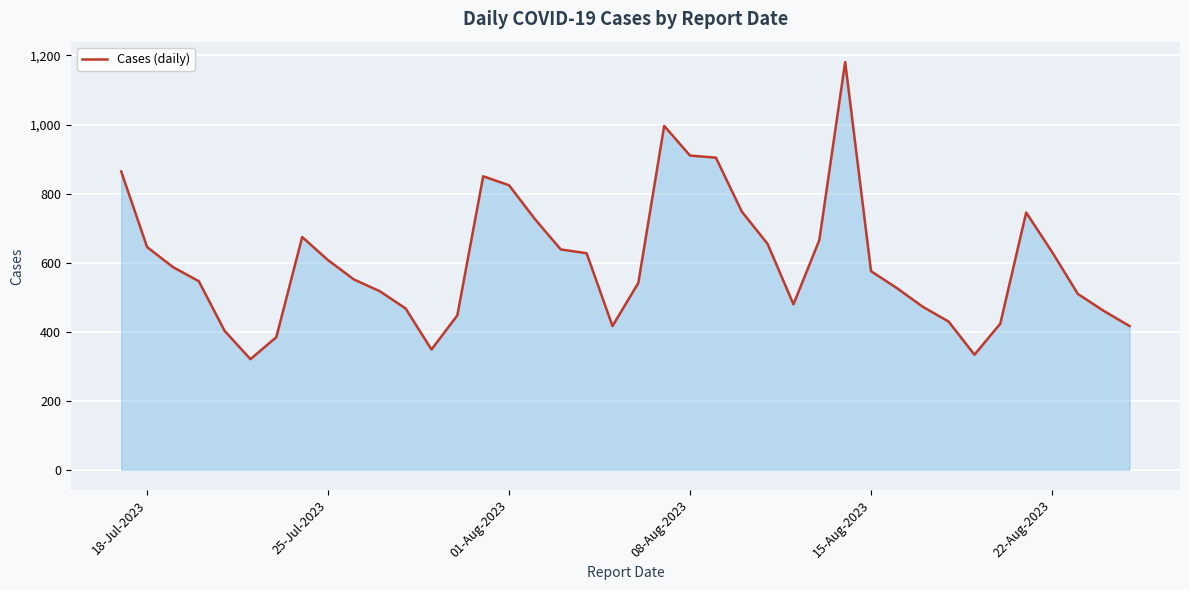

How many lines are shown in the chart?

1